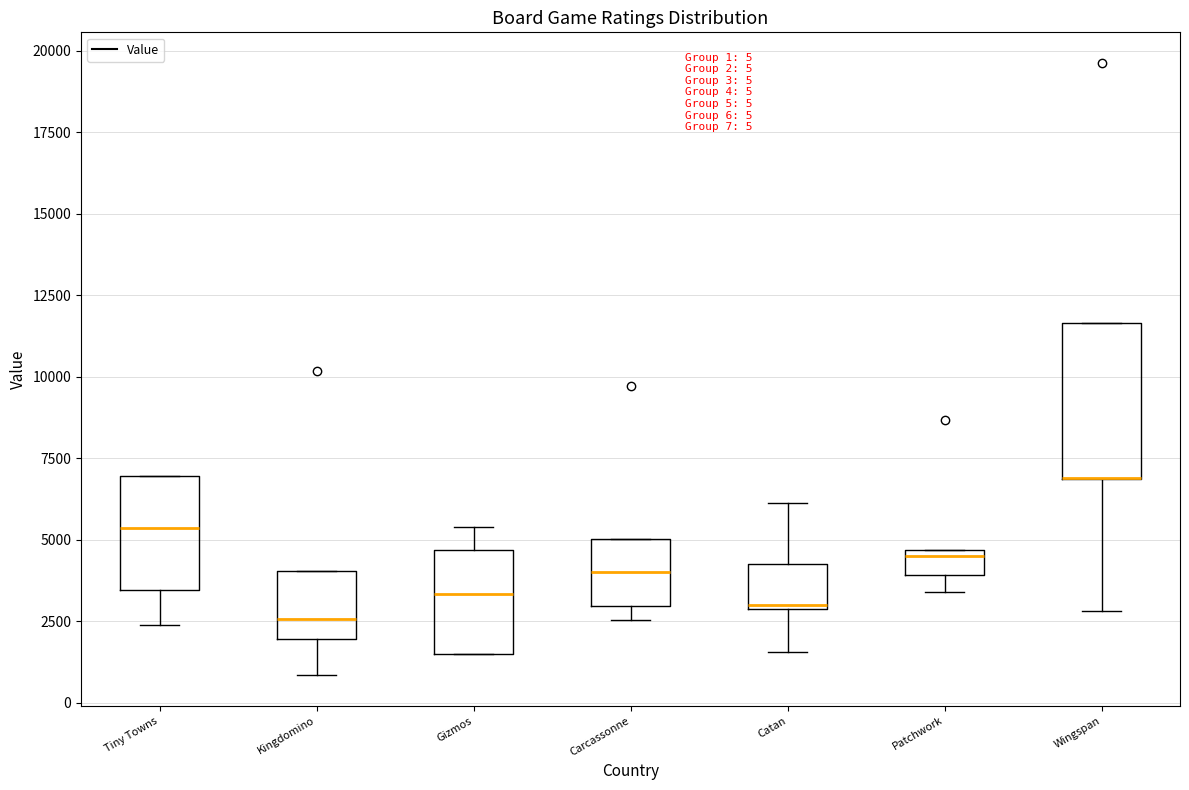

Which box is the tallest, from its lower edge to its upper edge?

Wingspan